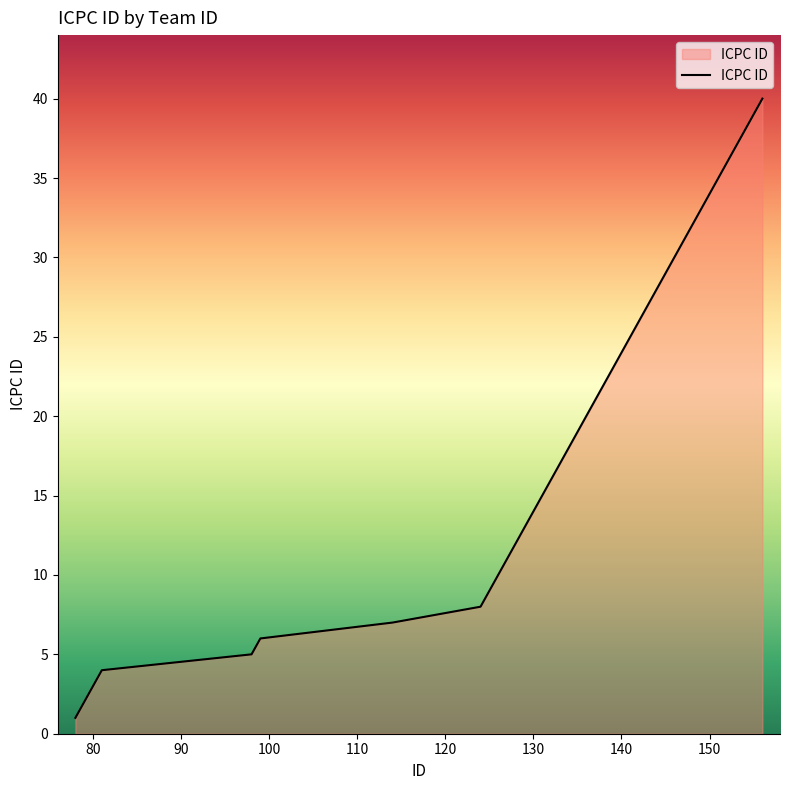

What is the difference between the maximum and minimum values?

39